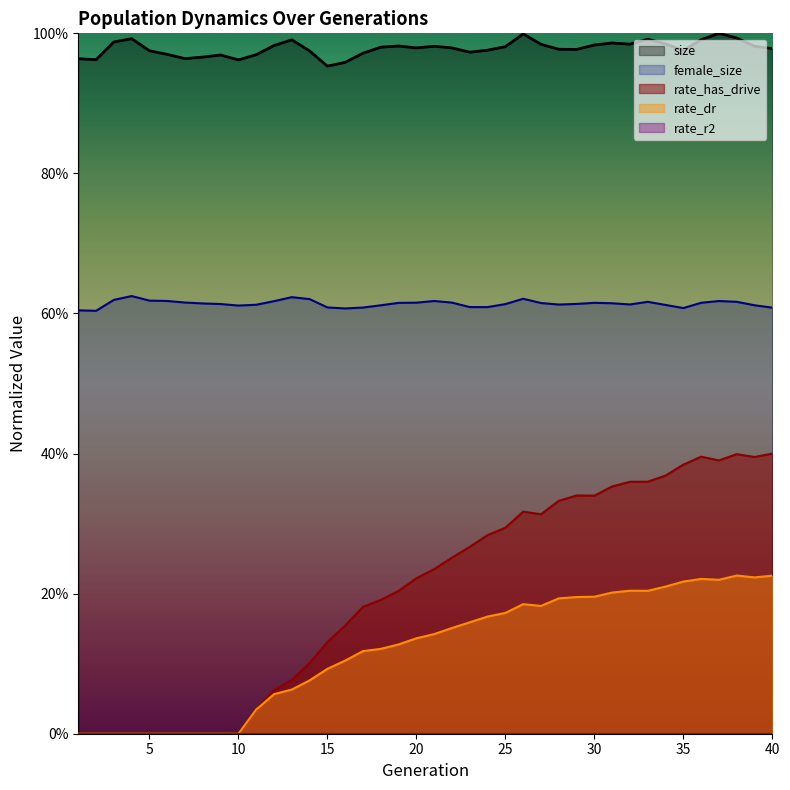

What is the total value across all series at 21?

2.0